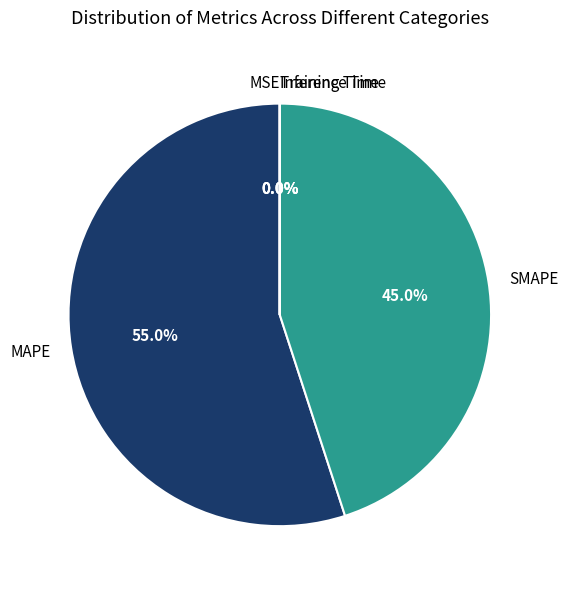

What is the largest slice in the pie chart?

MAPE